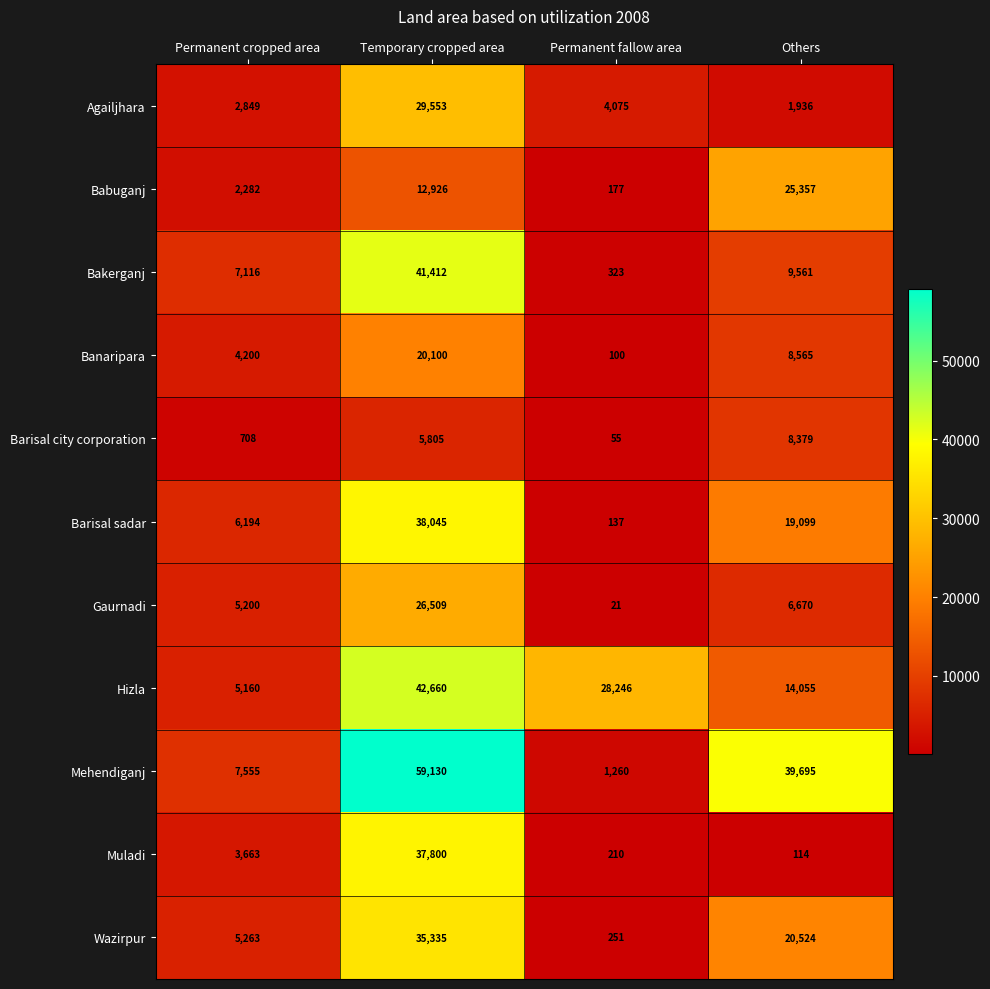

Which series has the largest range (max minus min)?

Mehendiganj